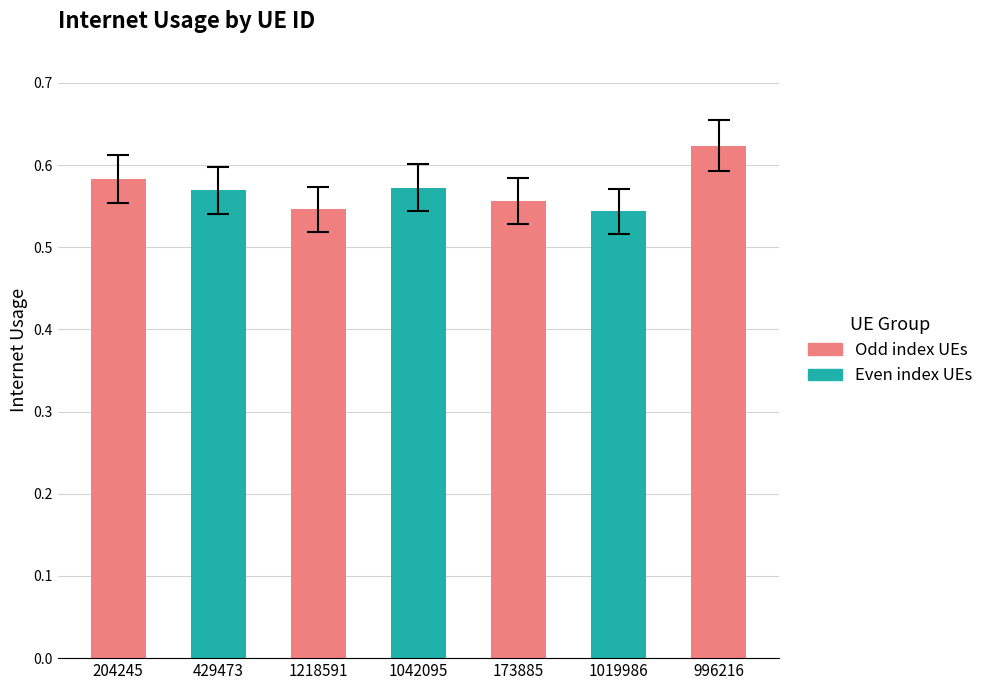

What is the sum of all values?

4.0